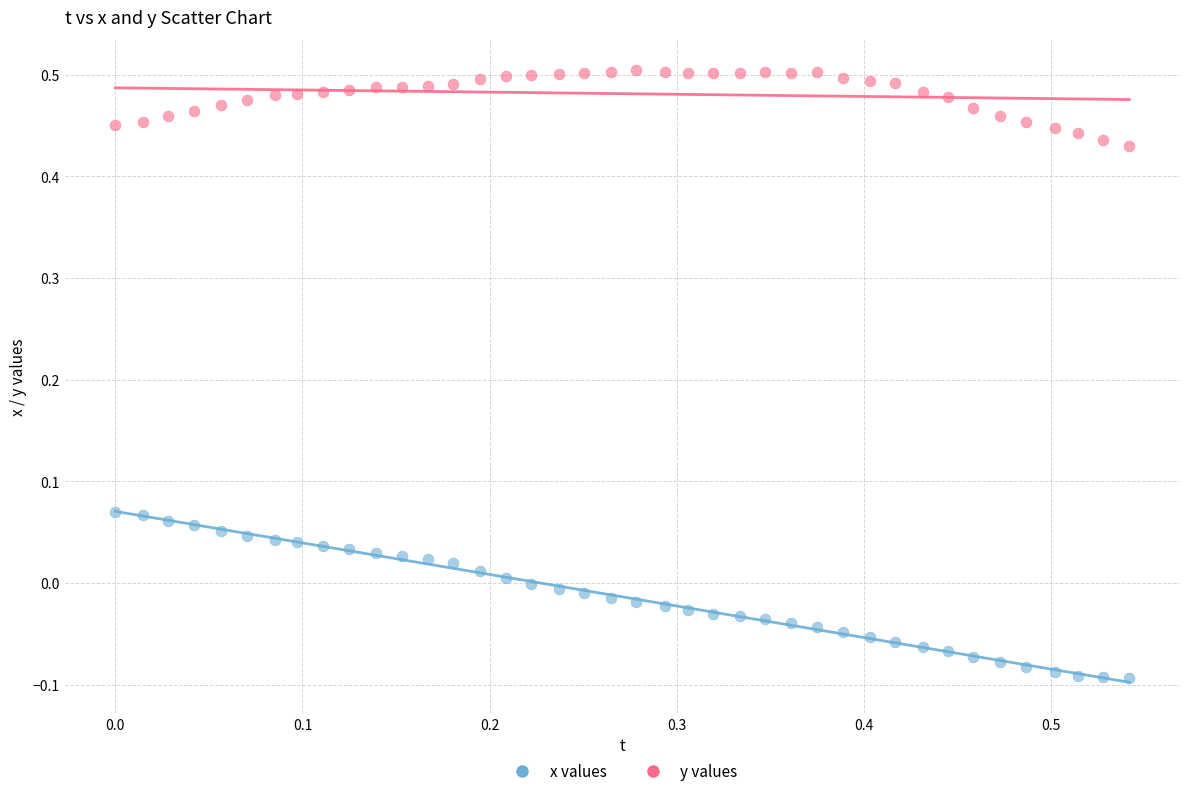

Across all data points, what is the range of Y values (max minus min)?

0.6